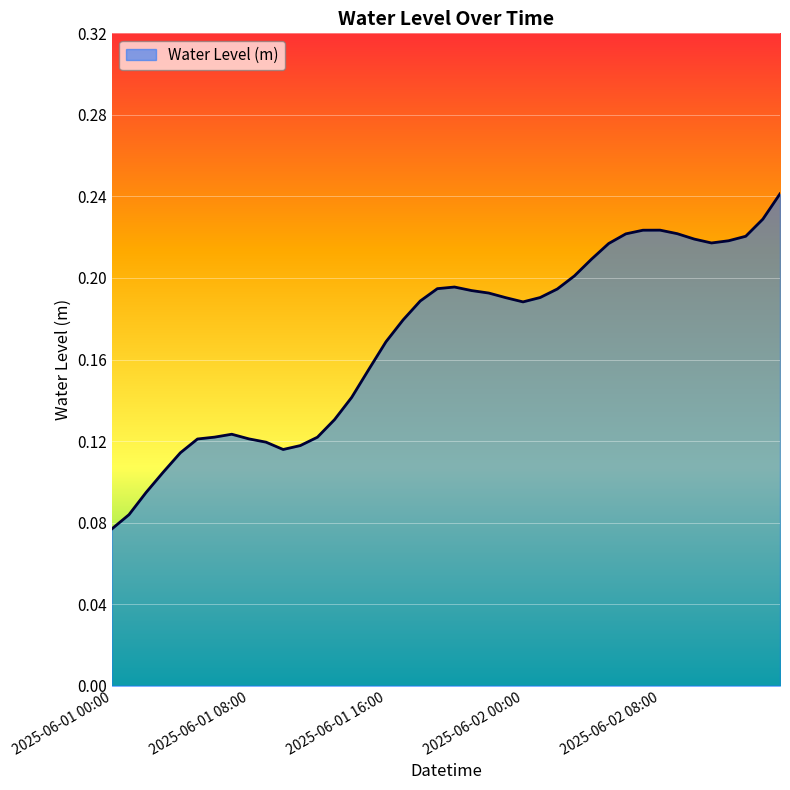

Does the chart have visible grid lines?

Yes